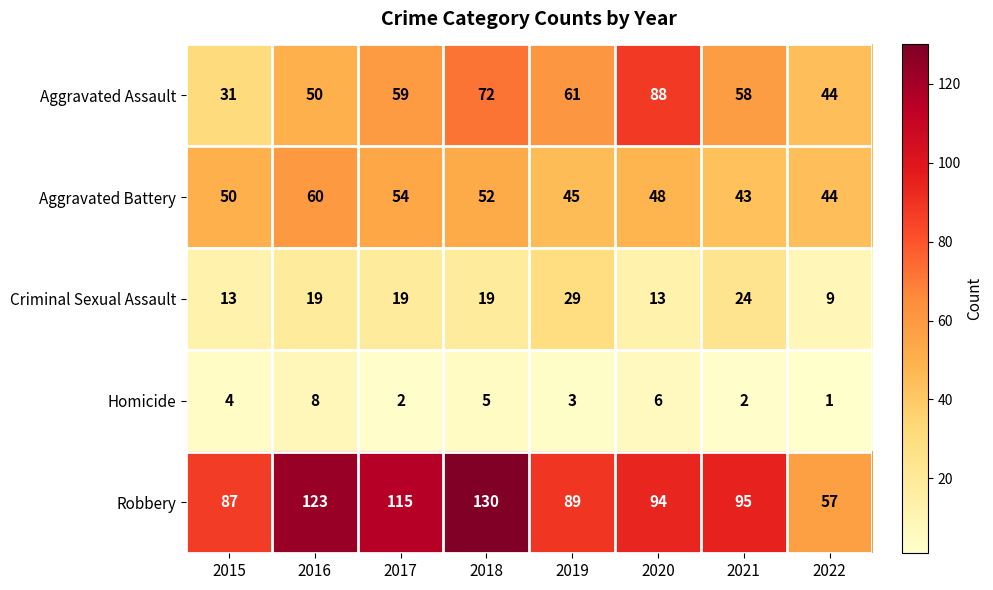

Which category has the lowest value across all series?

2022